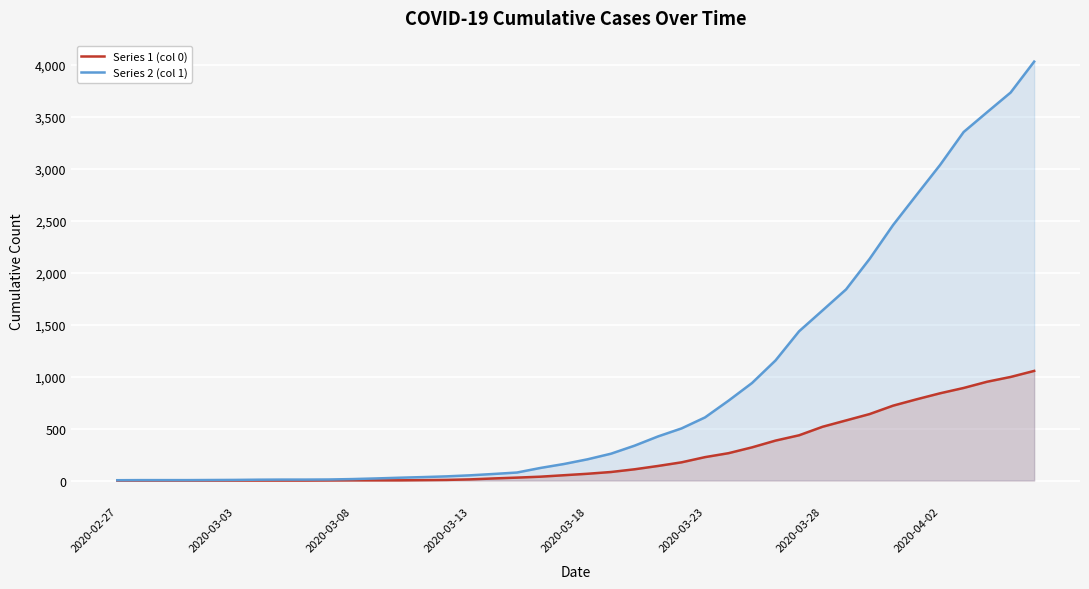

What is the approximate value of Series 1 (col 0) at 21?

82